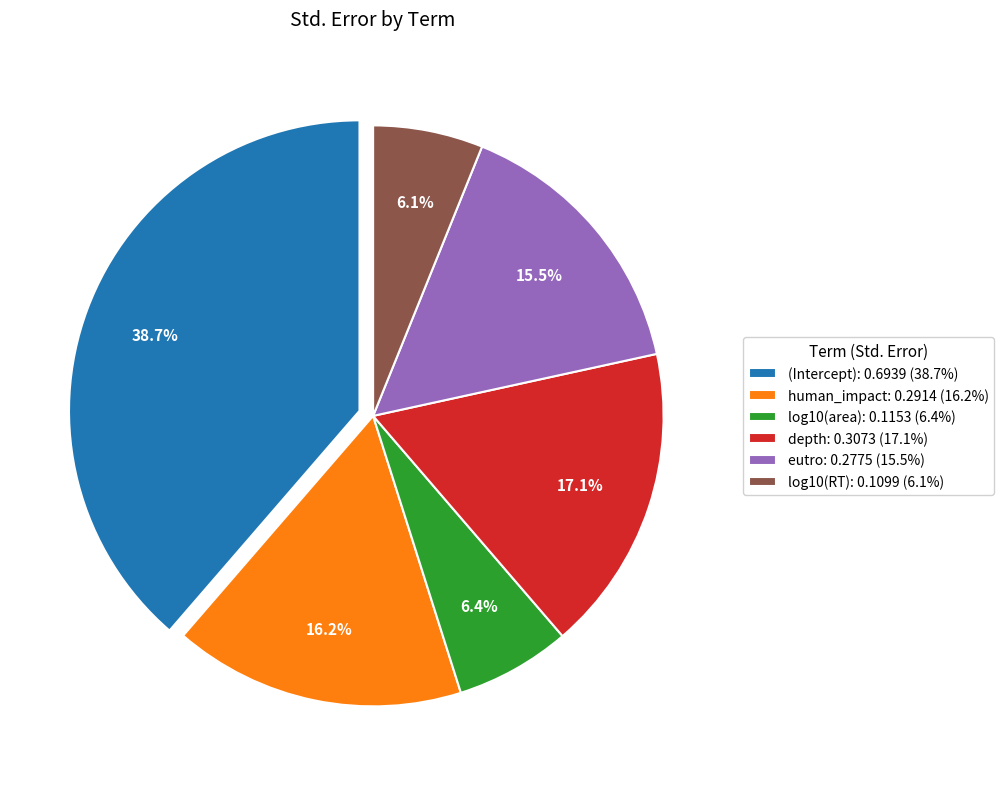

Which has a higher value, log10(area): 0.1153 (6.4%) or eutro: 0.2775 (15.5%)?

eutro: 0.2775 (15.5%)